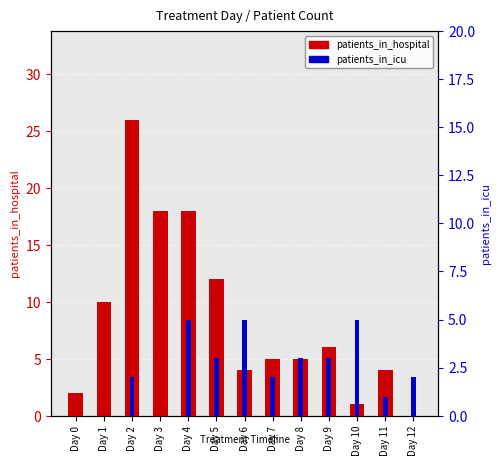

What is the difference between the maximum and minimum values in the patients_in_icu series?

5